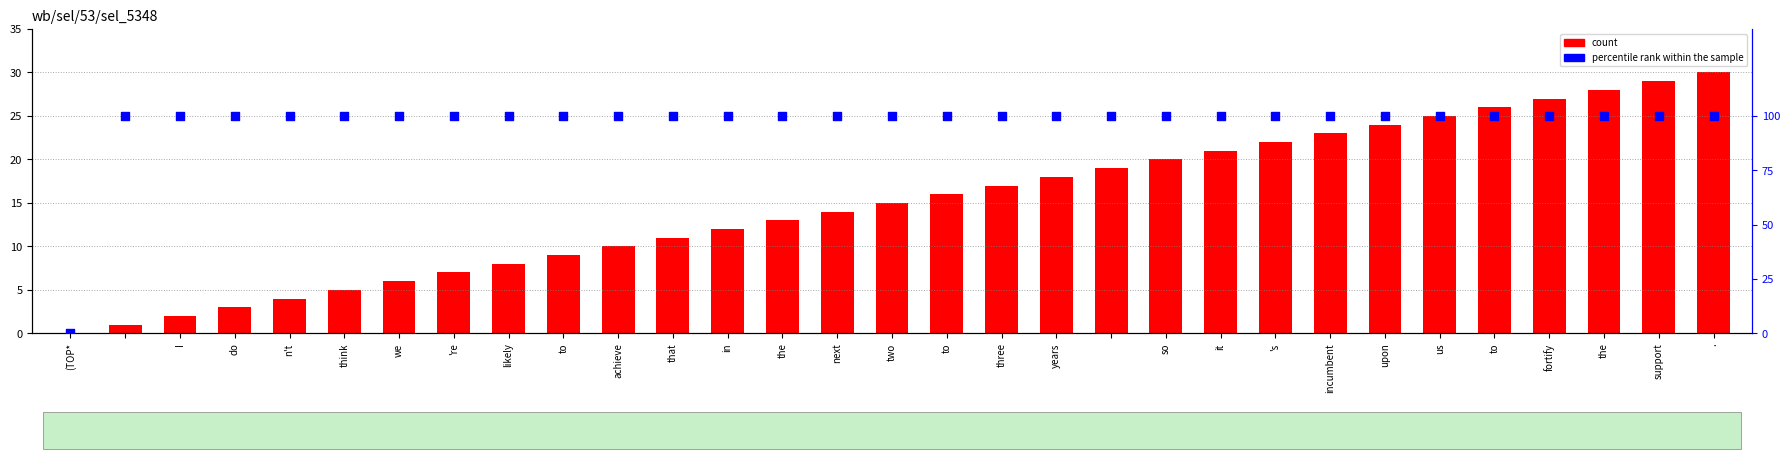

Which series contains the highest Y value?

percentile rank within the sample